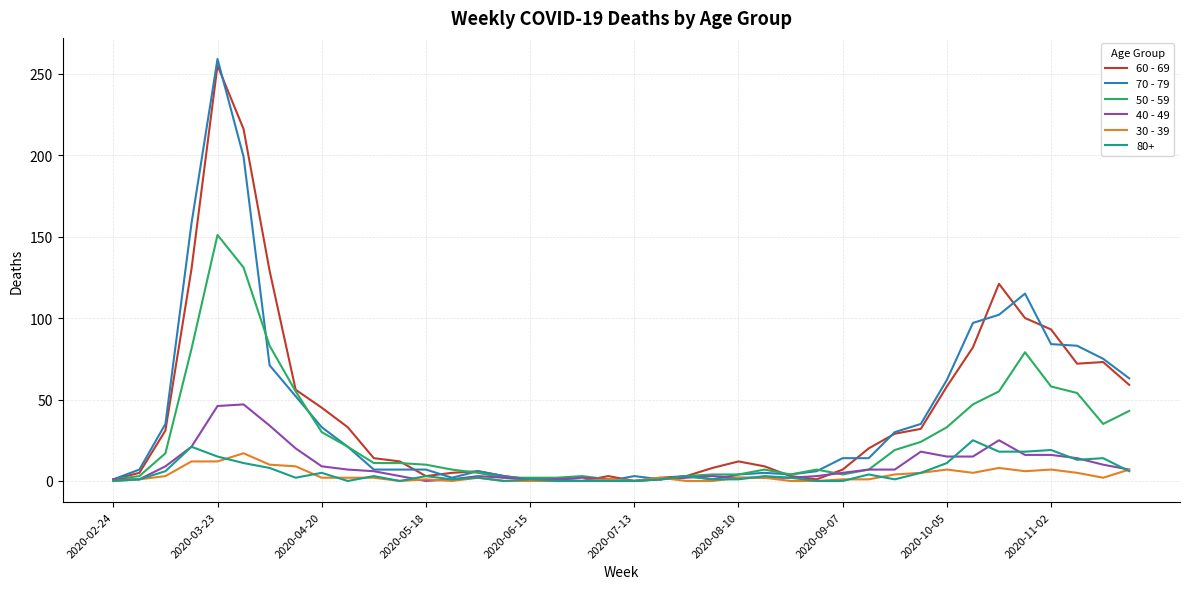

Which series has the widest spread of values?

70 - 79